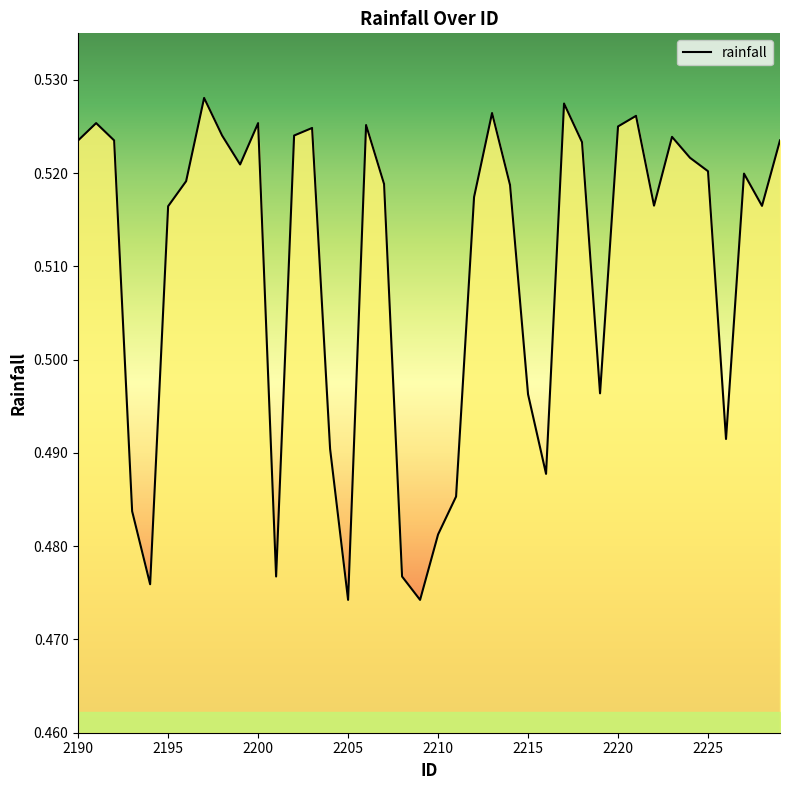

What is the value of the 31st point from the left?

0.5